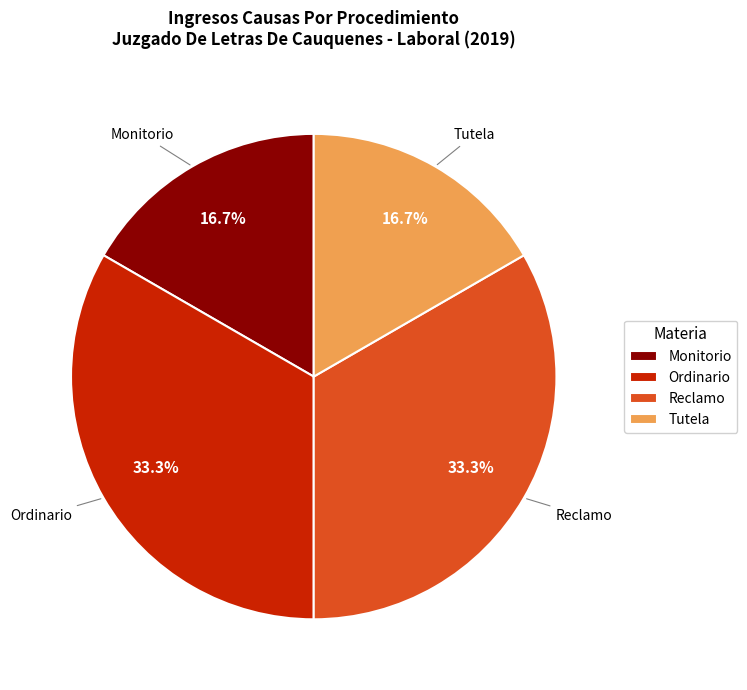

What is the ratio of the value at Ordinario to the value at Tutela?

2.0